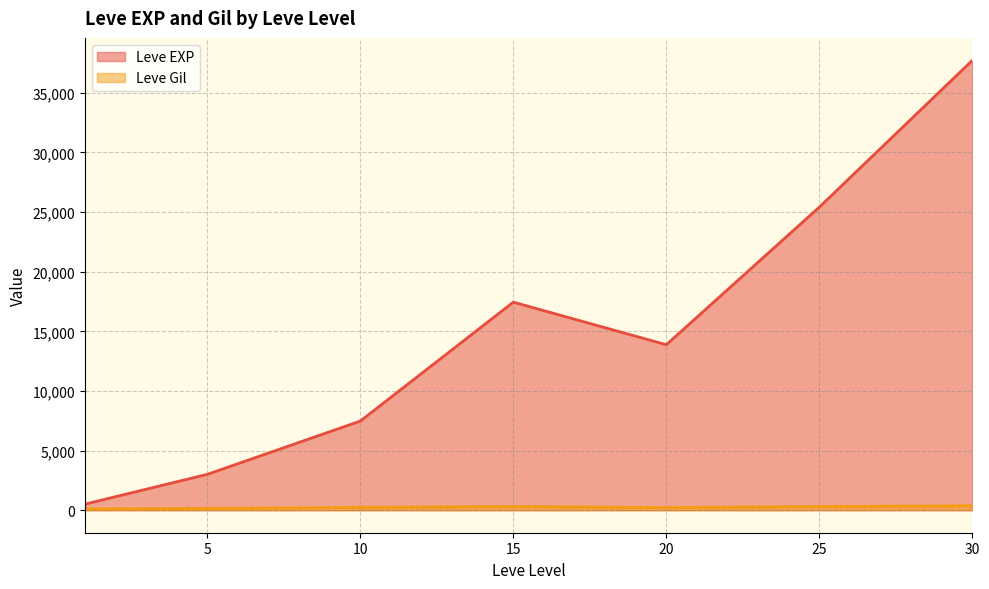

At 25, list the series in order from largest to smallest.

Leve EXP, Leve Gil